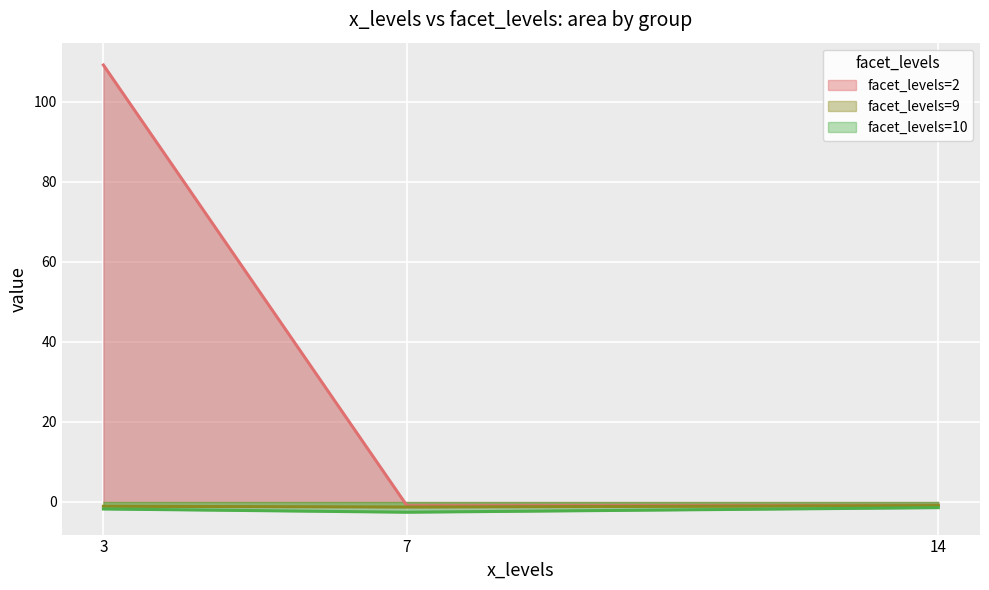

What is the approximate value of facet_levels=9 at 7?

-1.3